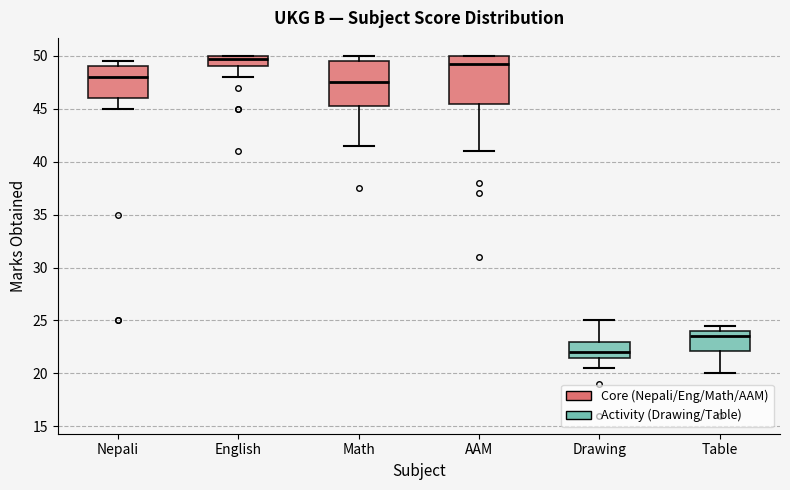

Reading left to right, read every box against the y-axis: the position of its median line, the range the box covers, and the ends of its whiskers. The values are not printed on the chart, so give them approximately, as read against the axis.

Nepali: median 48.0, box 46.0 to 49.0, whiskers 45.0 to 49.5
English: median 50.0 (just below the box's upper edge), box 49.0 to 50.0, whiskers 48.0 to 50.0
Math: median 47.5, box 45.5 to 49.5, whiskers 41.5 to 50.0
AAM: median 49.5, box 45.5 to 50.0, whiskers 41.0 to 50.0
Drawing: median 22.0, box 21.5 to 23.0, whiskers 20.5 to 25.0
Table: median 23.5, box 22.0 to 24.0, whiskers 20.0 to 24.5